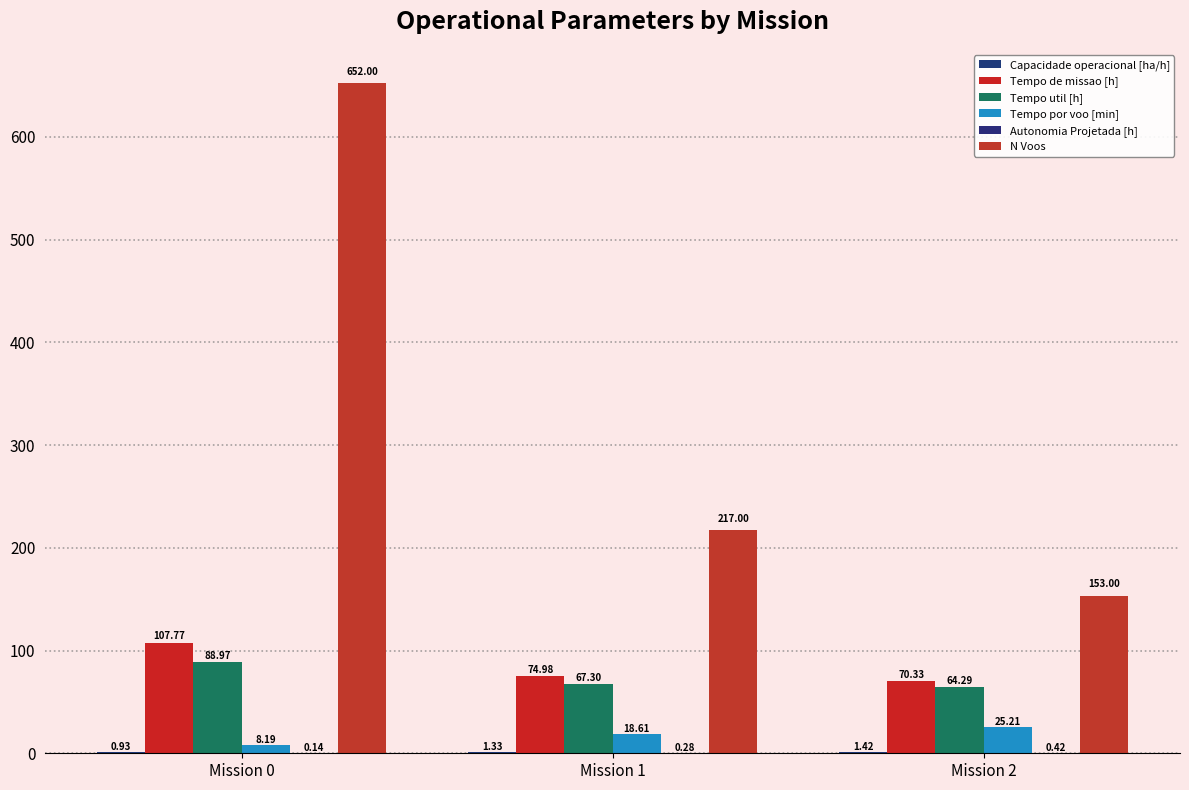

What is the sum of all Capacidade operacional [ha/h] values?

3.7